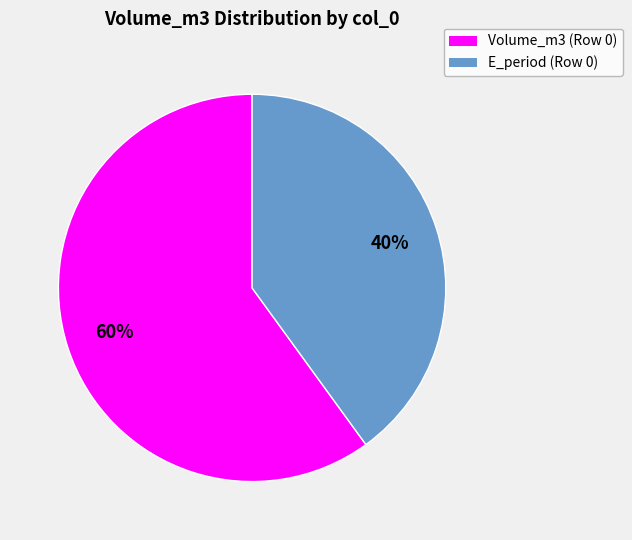

To the nearest percent, what is the average slice percentage?

50%